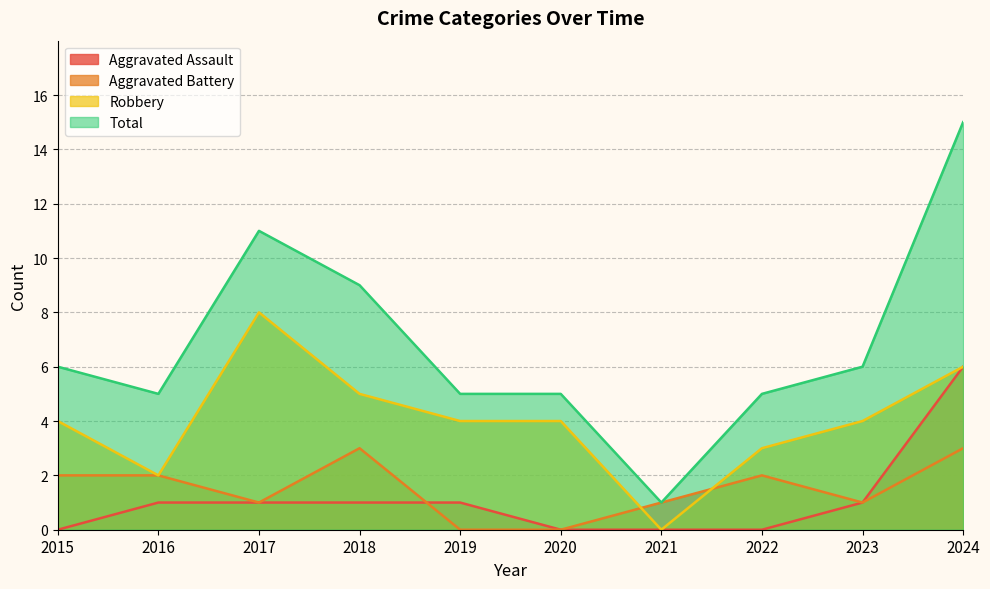

At which category is the sum across all series the highest?

2024